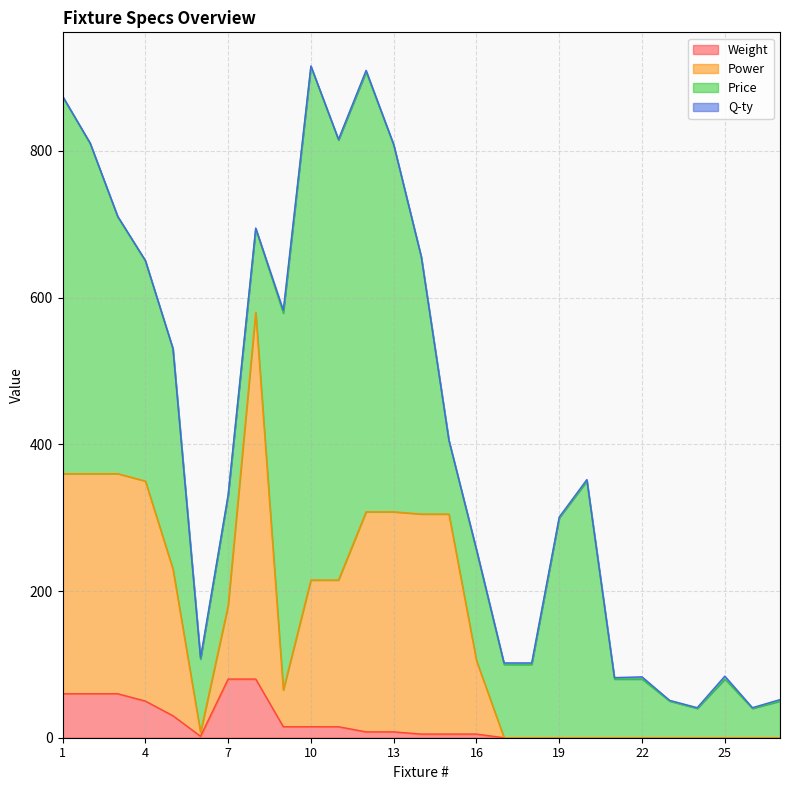

What is the maximum value for Weight?

80